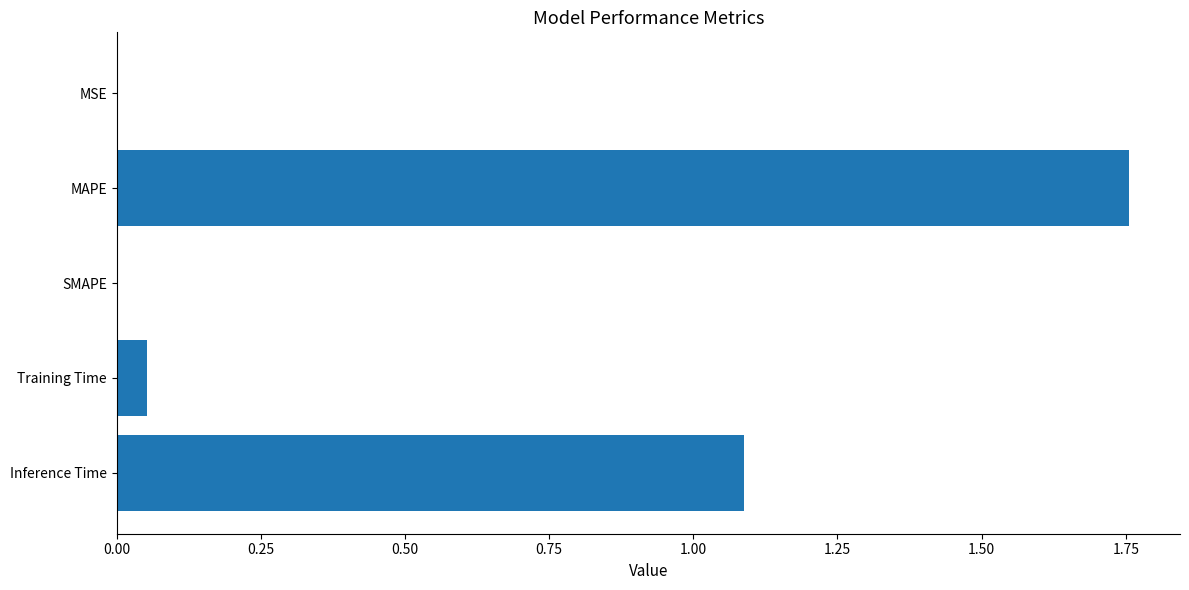

What is the ratio of the value at Inference Time to the value at MAPE?

0.6